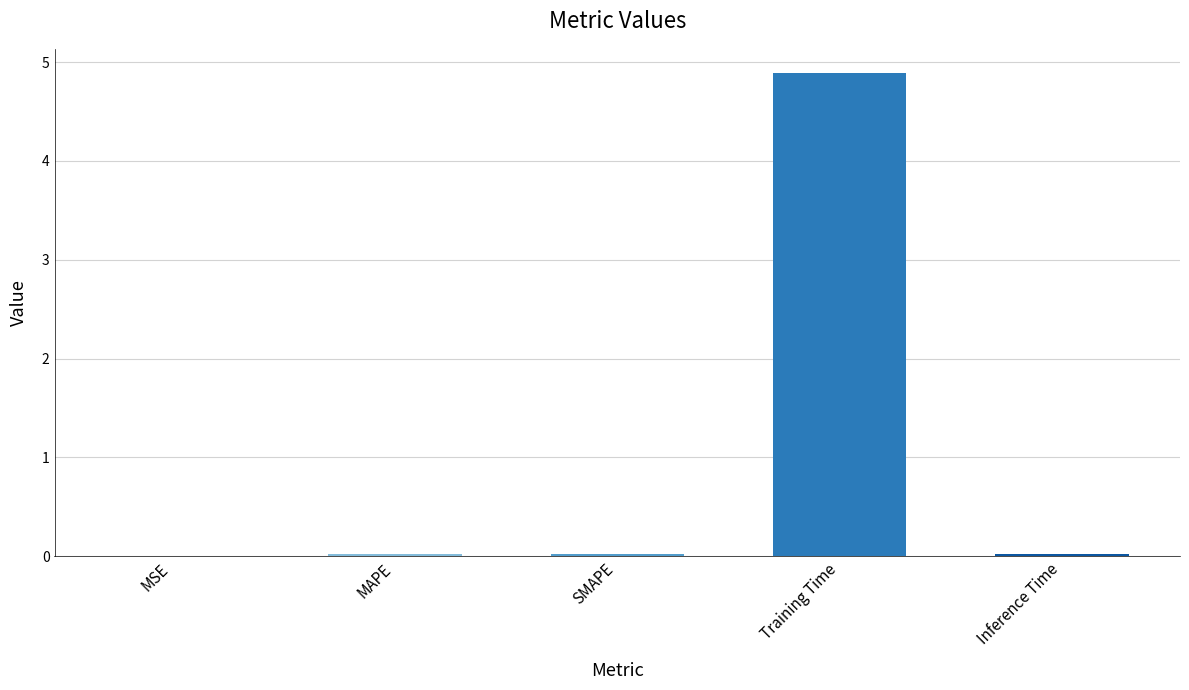

Are the bars grouped side by side (vs. stacked)?

No